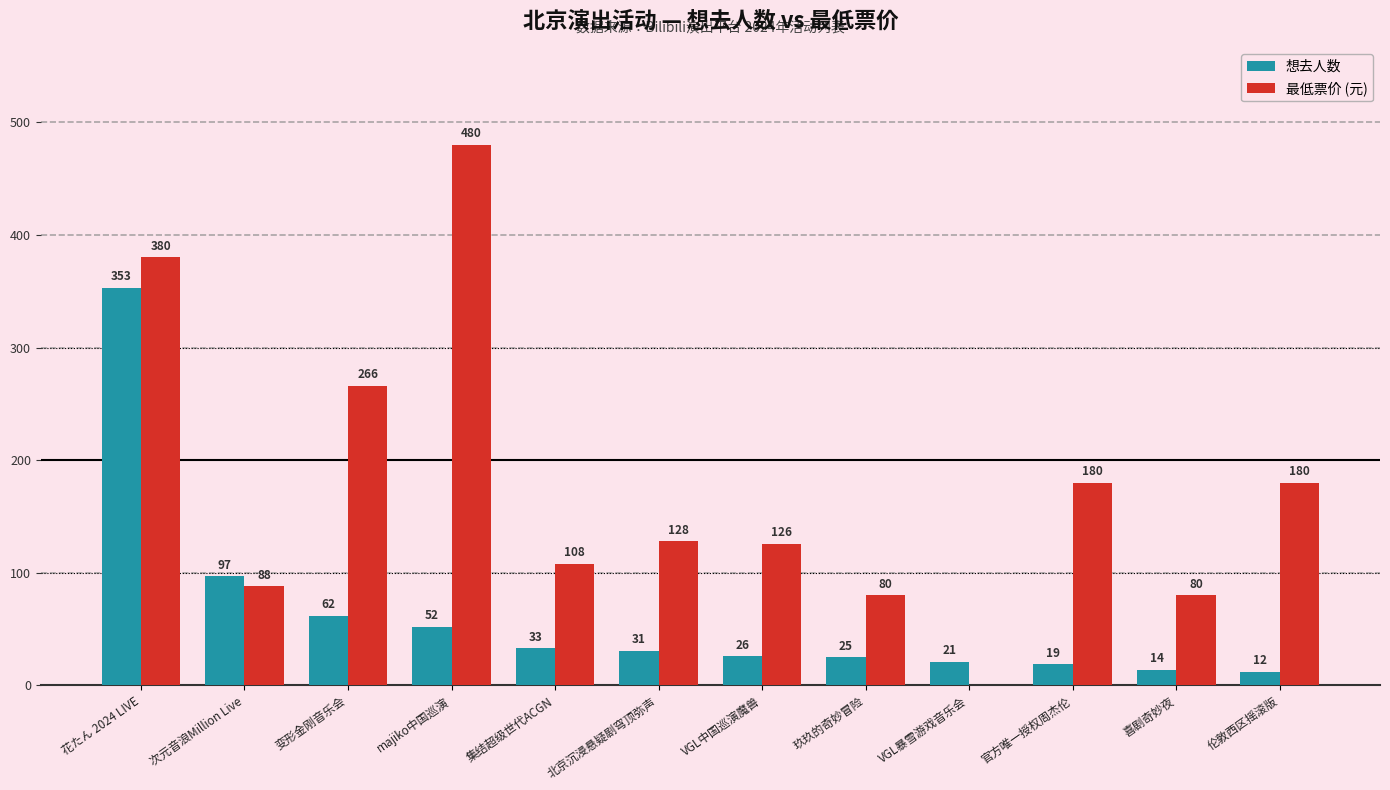

The 最低票价 (元) series shows 128 at 玖玖的奇妙冒险. True or false?

False